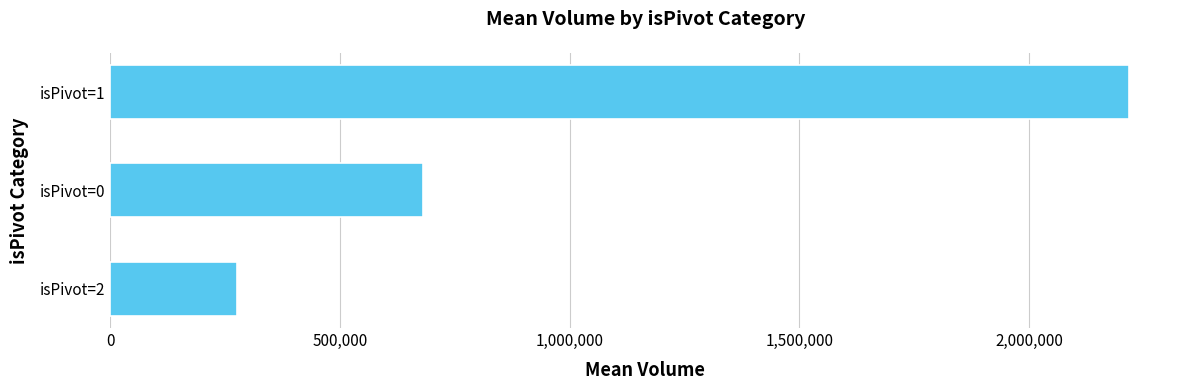

At which label is the value closest to 1246466?

isPivot=0